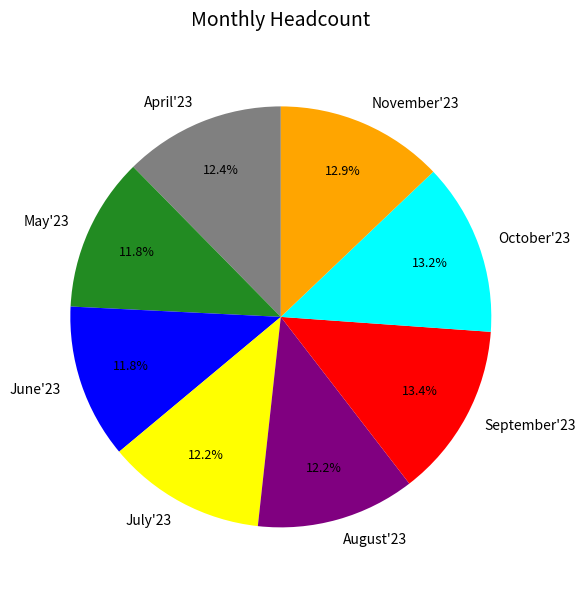

Does August'23 account for over 50% of the chart?

No